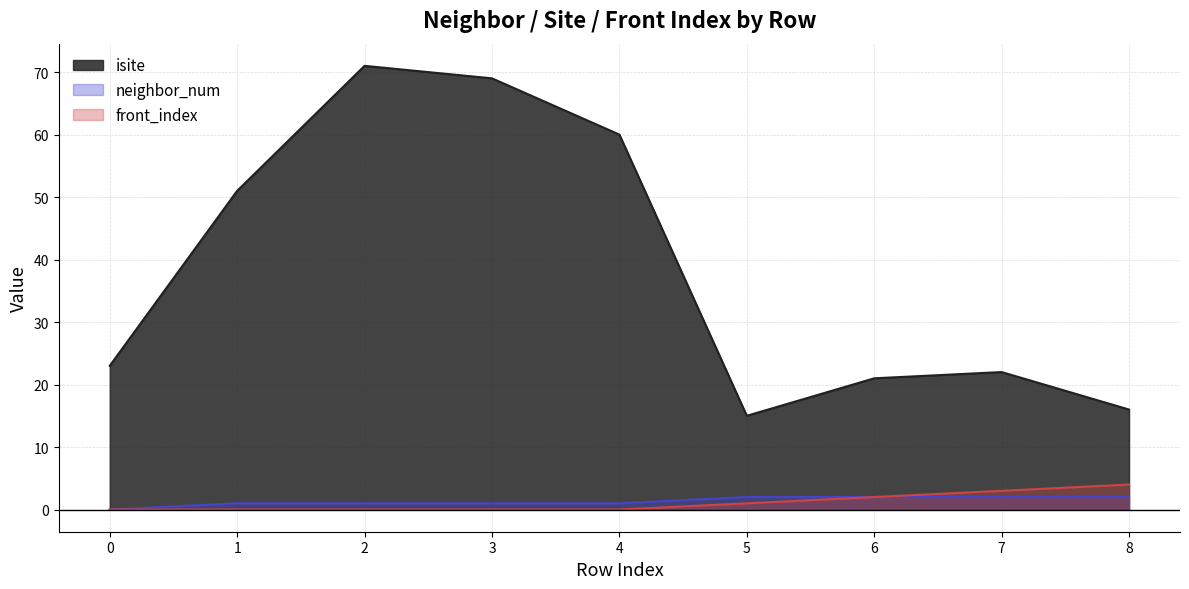

At which label does front_index reach its peak?

8